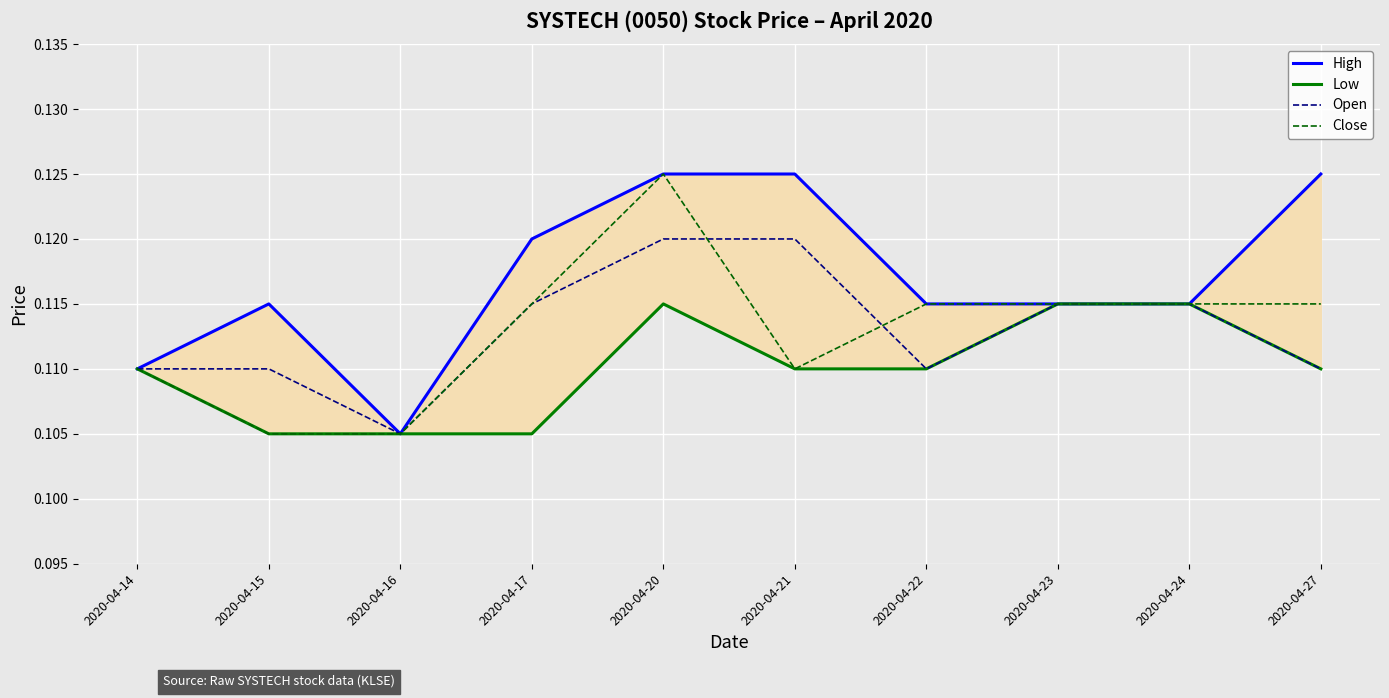

Where is the first local minimum for Open?

2020-04-16